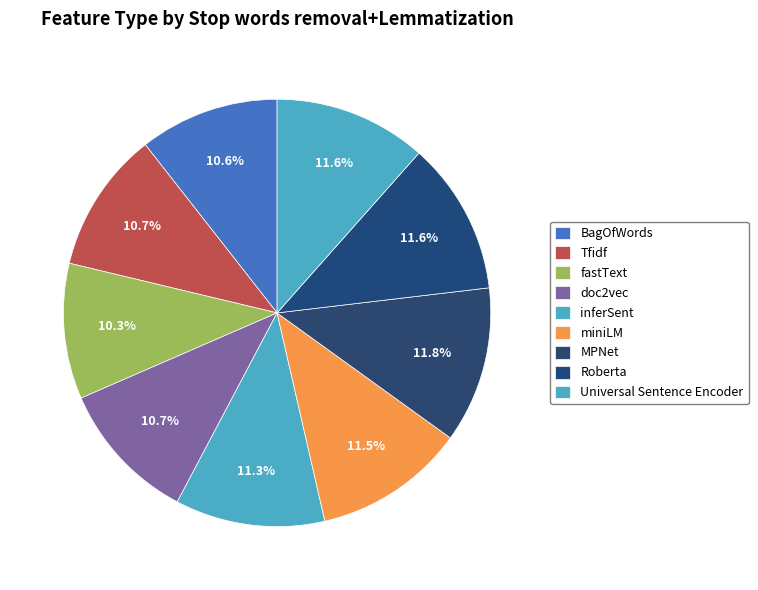

How many segments does this pie chart have?

9